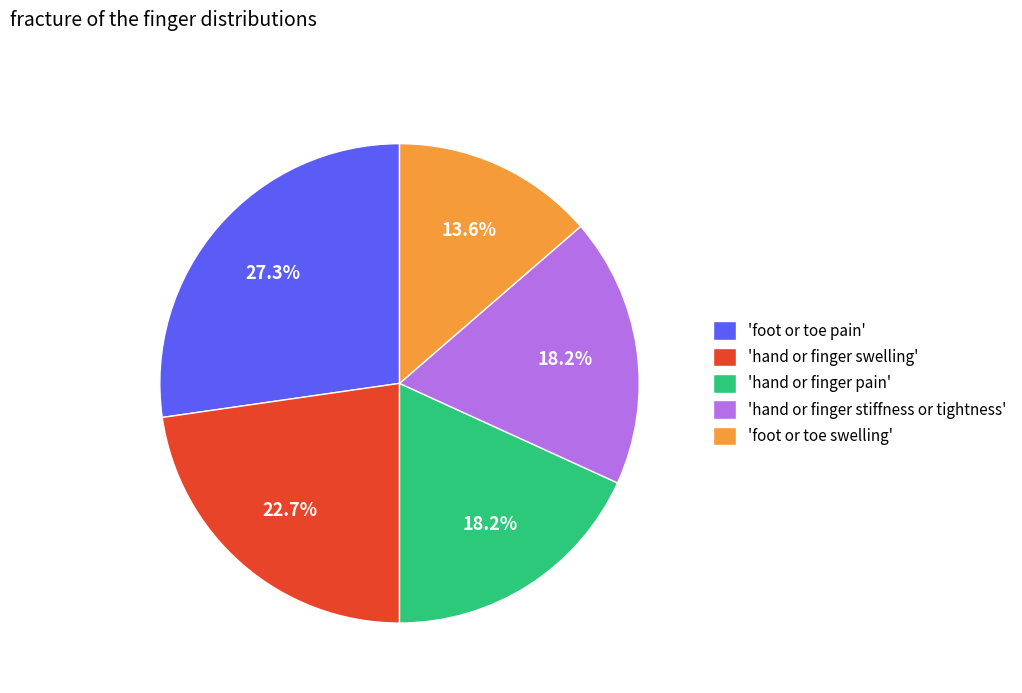

Count the number of slices in the pie.

5